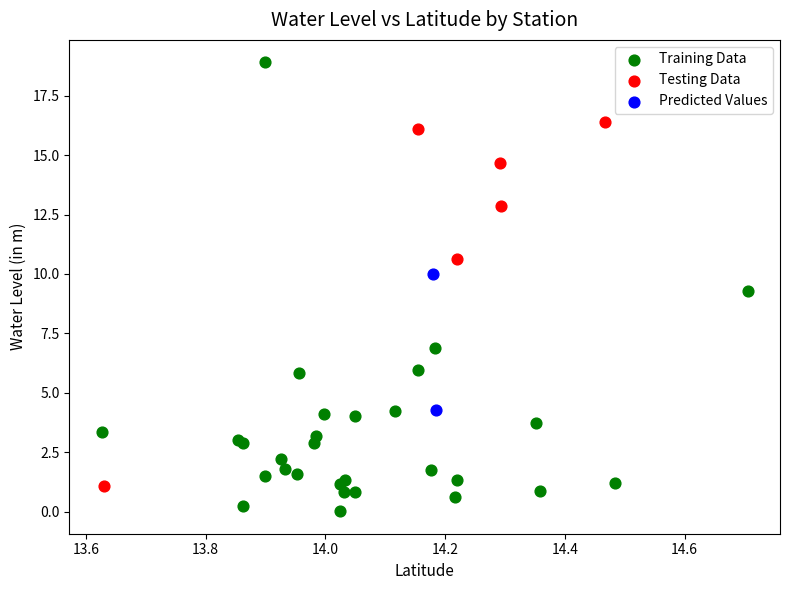

What are all the series names shown in the legend?

Training Data, Testing Data, Predicted Values